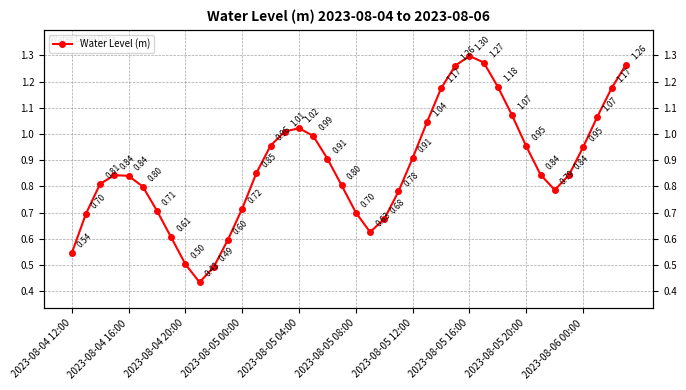

Is this an area chart (filled region under the line)?

No